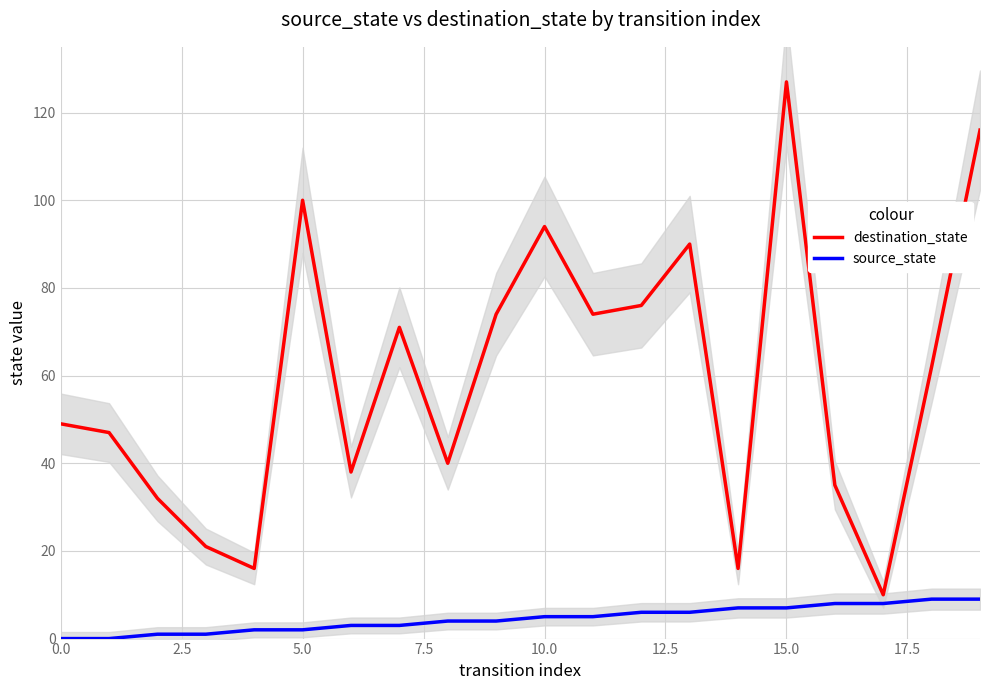

What is the difference between the maximum and second lowest values in the source_state series?

9